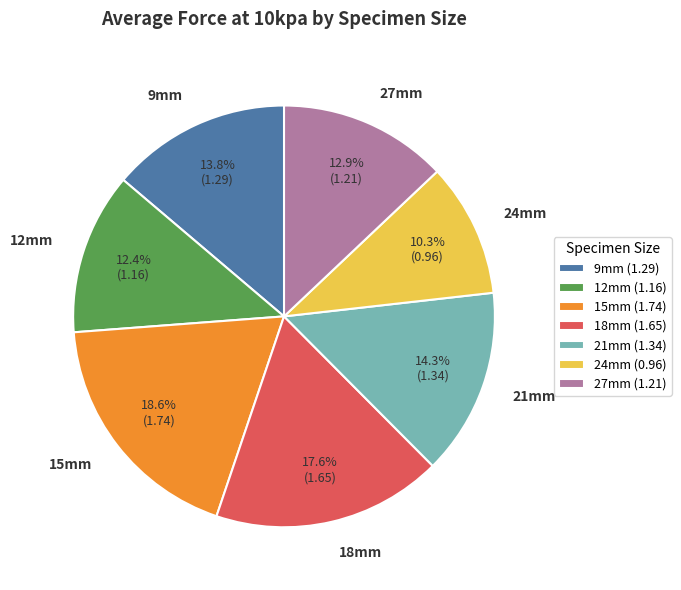

What is the largest slice in the pie chart?

15mm